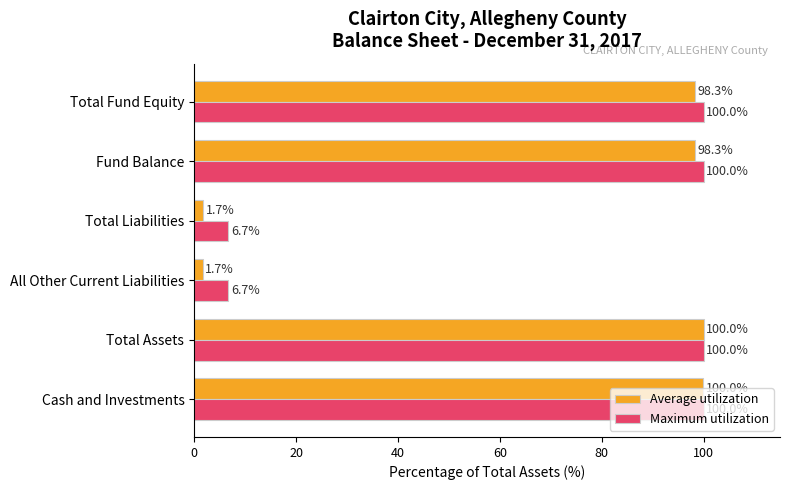

What is the smallest value displayed?

1.7